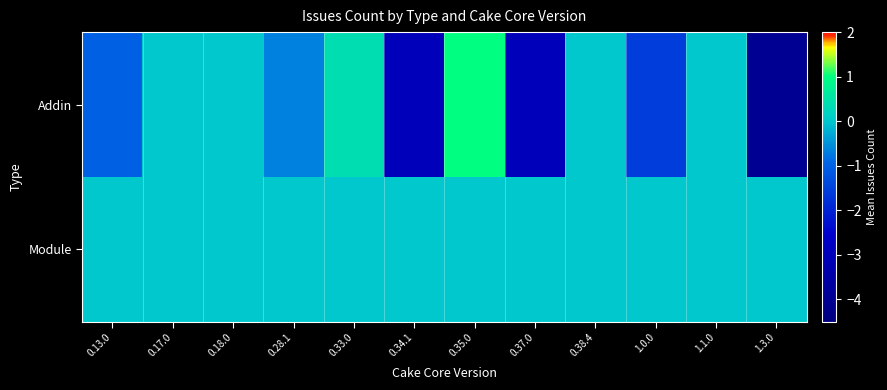

At which category is the sum across all series the highest?

0.35.0